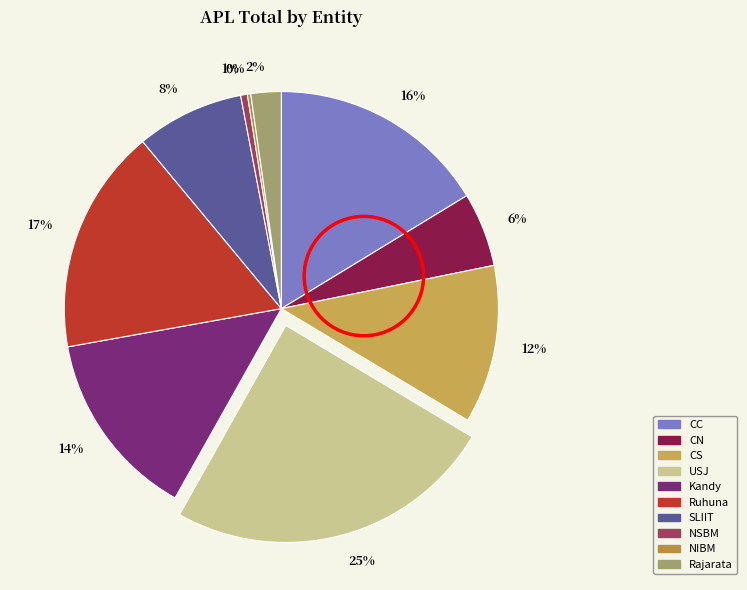

Which slice is the largest?

25%